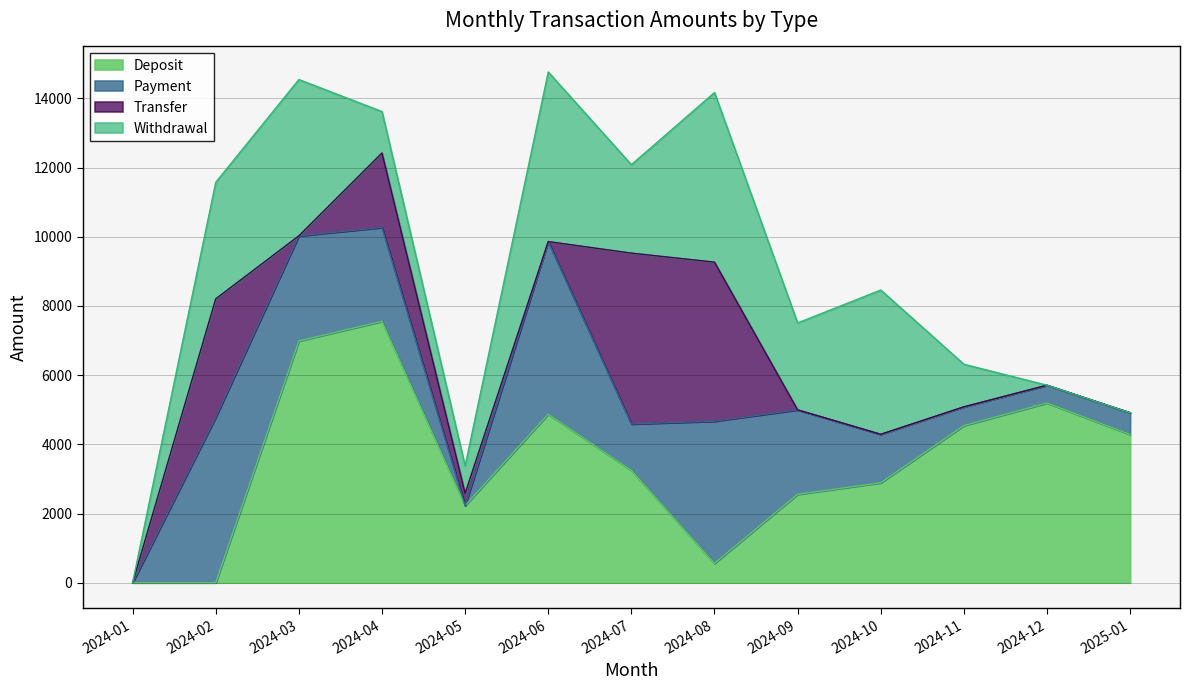

Which series changed the most between 2024-06 and 2024-11?

Payment